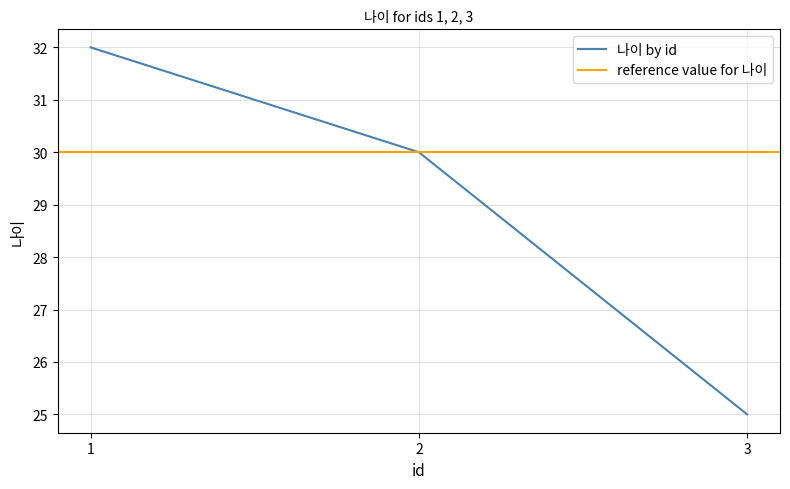

True or false: the data shows 47 at 2.

False